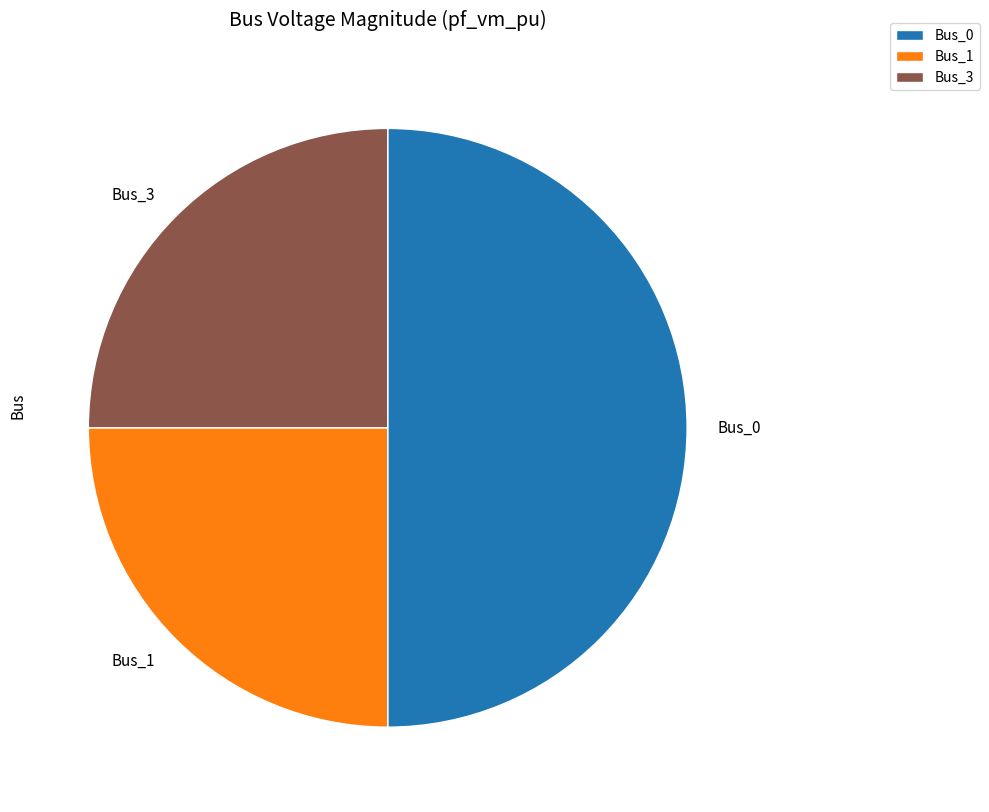

Is it true that Bus_1 is 33% of the pie?

False